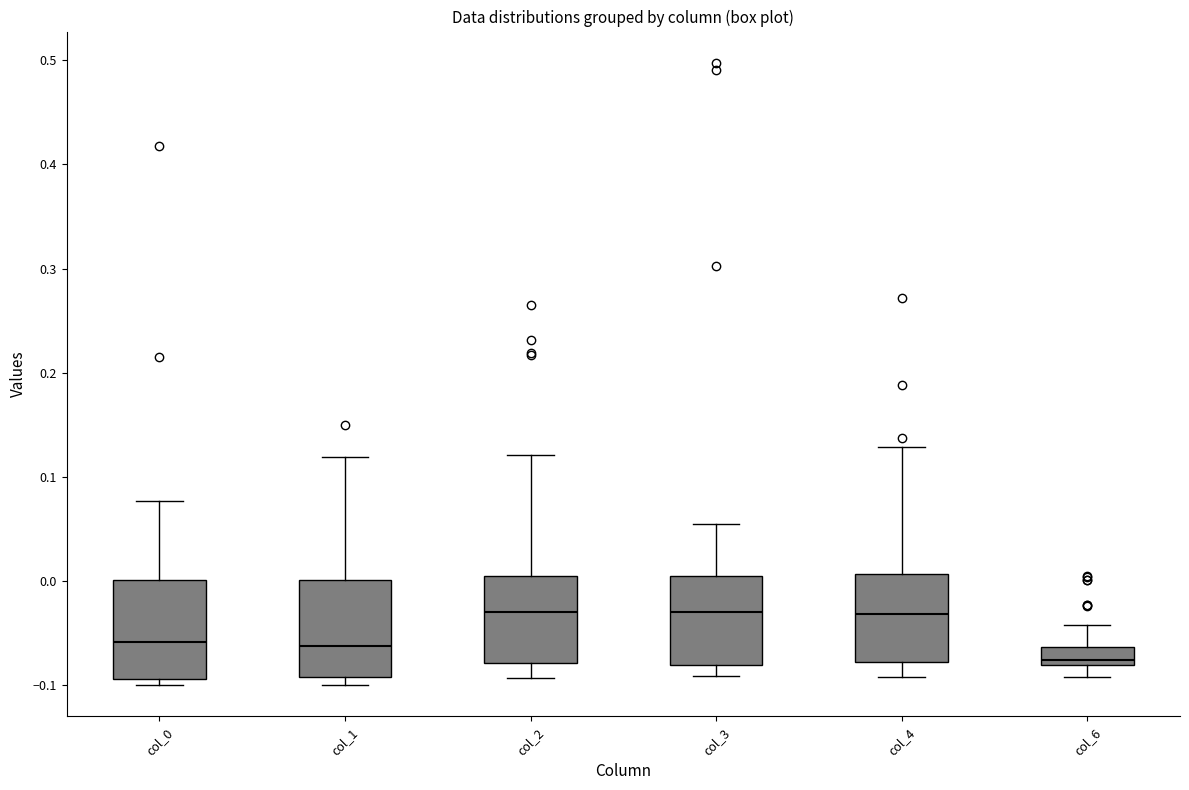

Where does the lower whisker of the box for col_6 end on the y-axis? The values are not printed on the chart, so give them approximately, as read against the axis.

-0.09